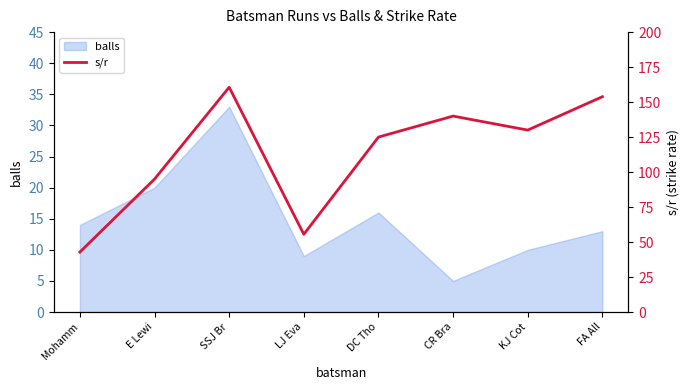

How many lines are shown in the chart?

1